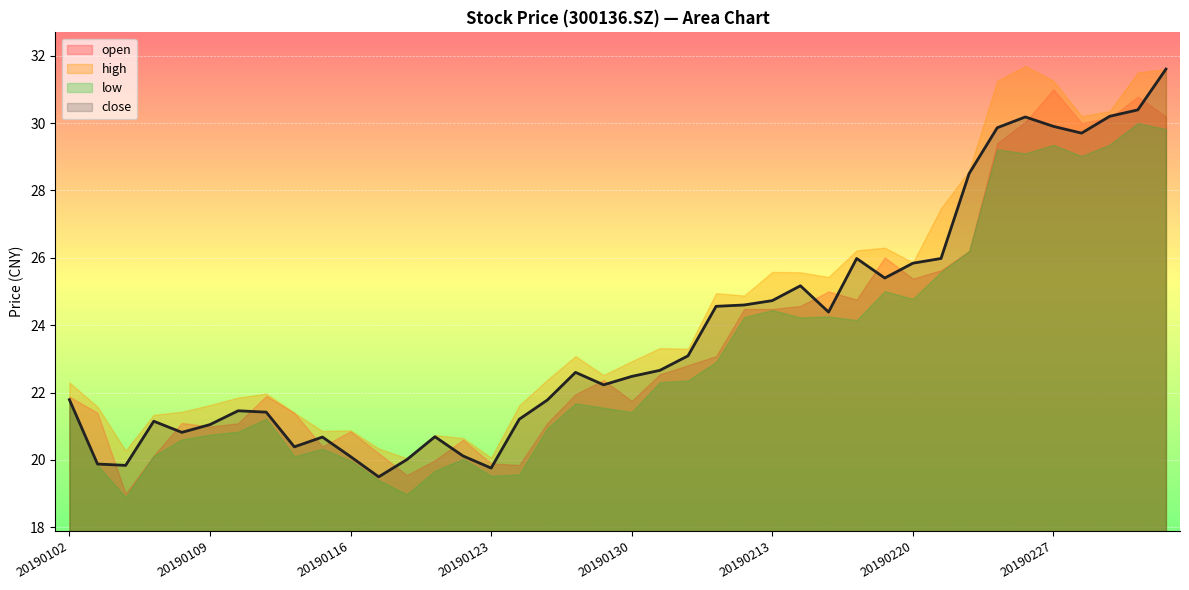

The value of high at 20190109 is 29.9. True or false?

False